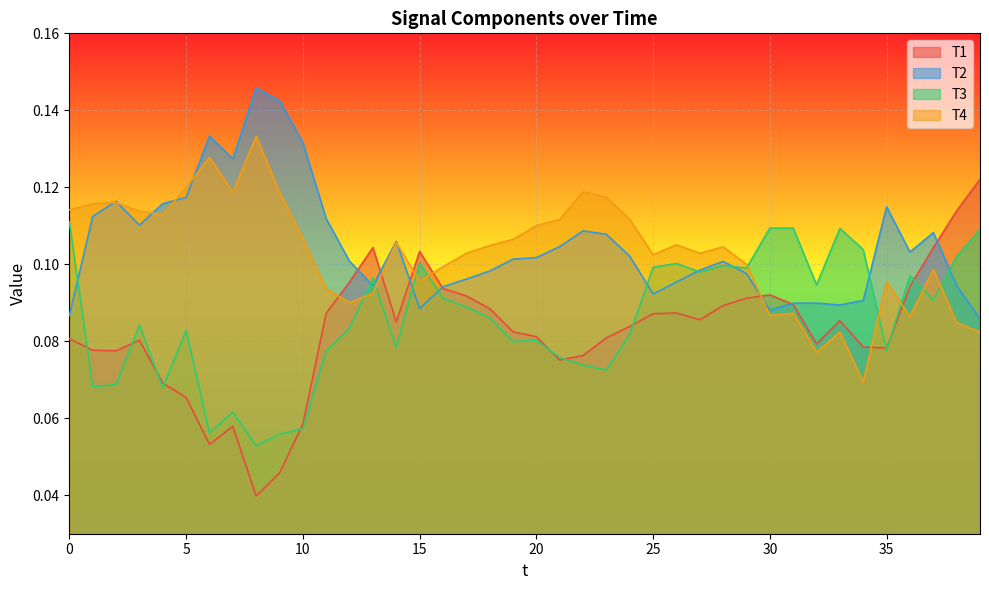

The value of T1 at 33 is 0.1. True or false?

True